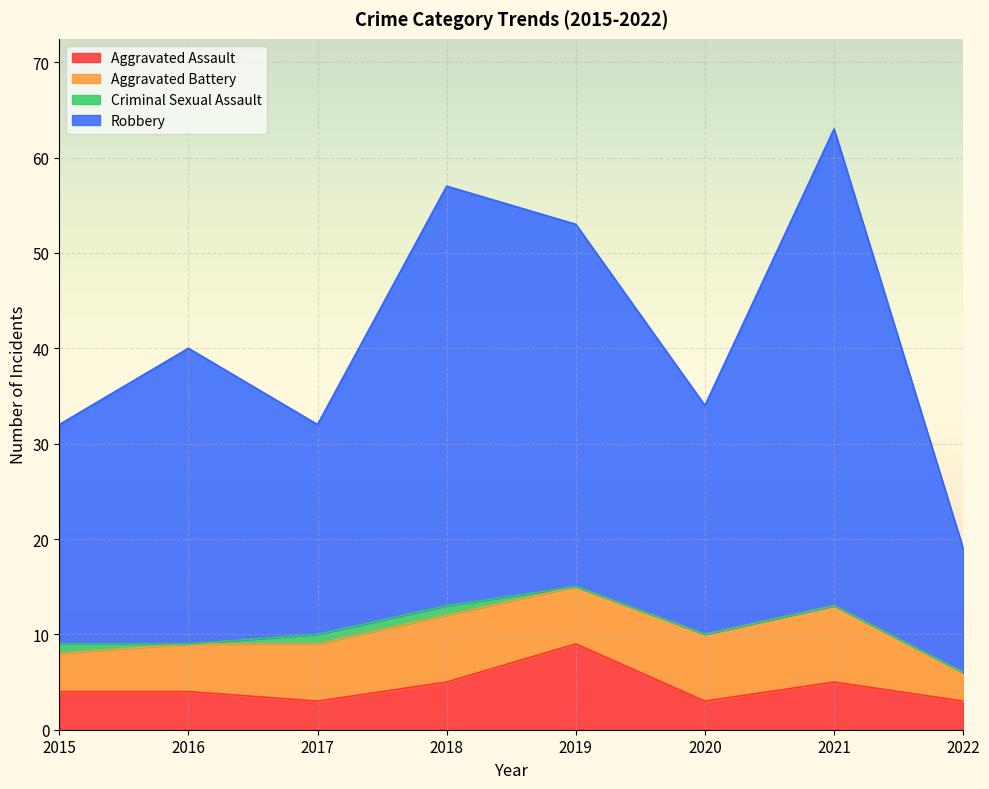

Rank the categories by Aggravated Assault value from lowest to highest.

2017, 2020, 2022, 2015, 2016, 2018, 2021, 2019